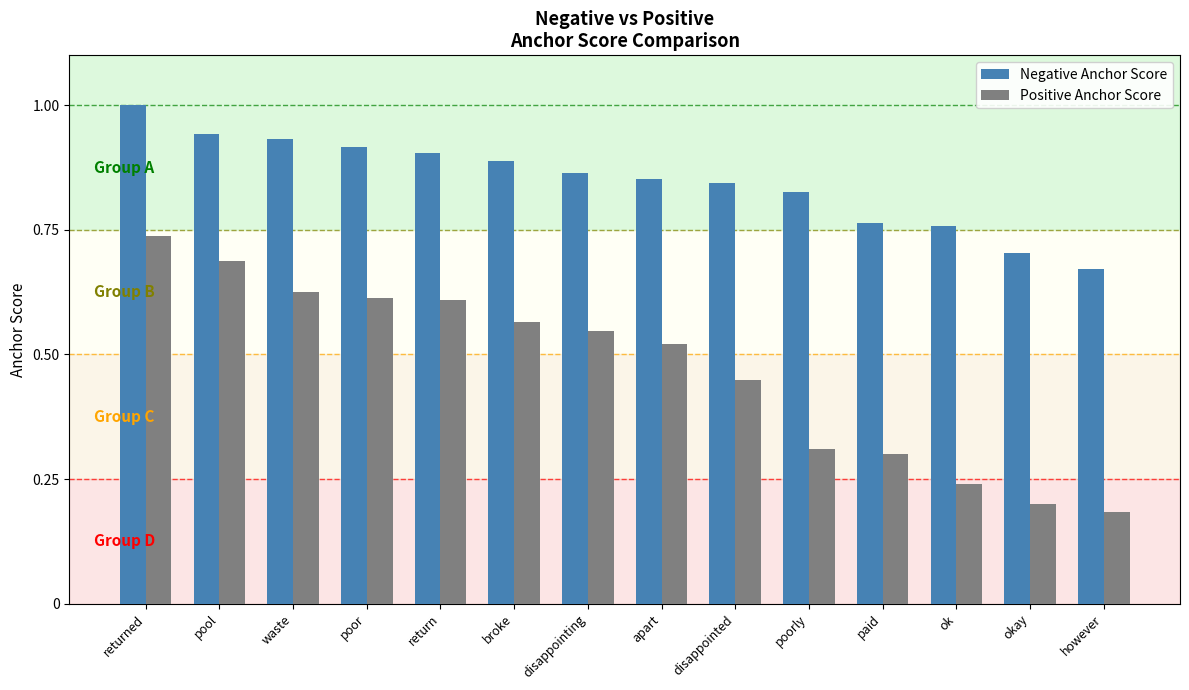

What are all the series names shown in the legend?

Negative Anchor Score, Positive Anchor Score